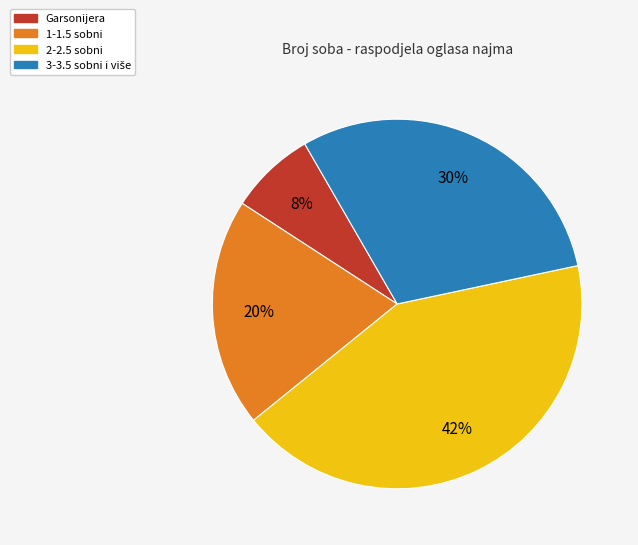

Which category has the biggest portion of the pie?

2-2.5 sobni